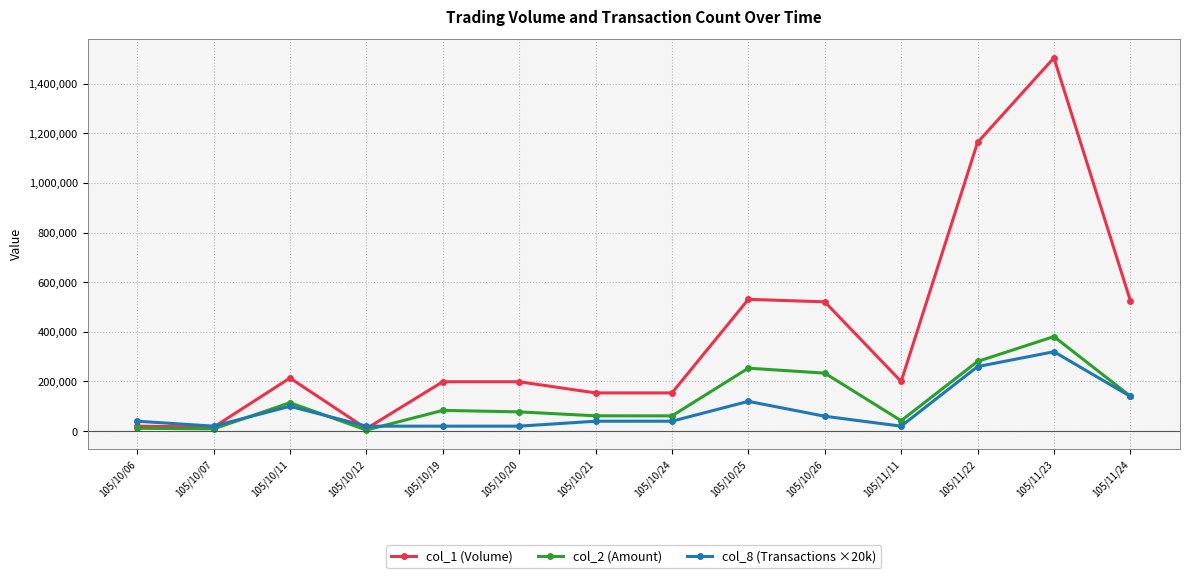

At which category is the sum across all series the highest?

105/11/23